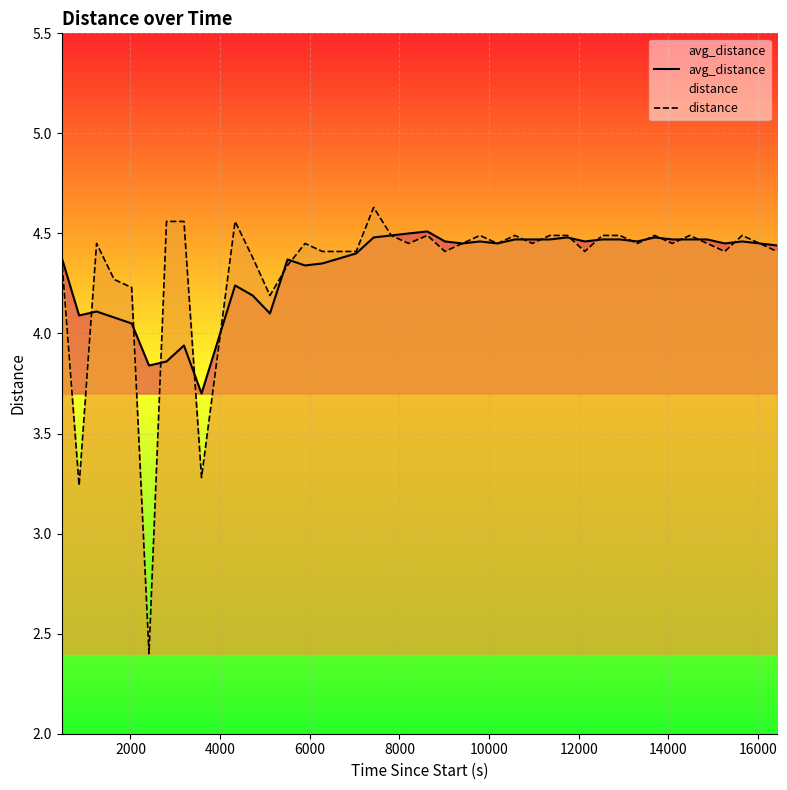

What is the smallest value displayed?

2.4